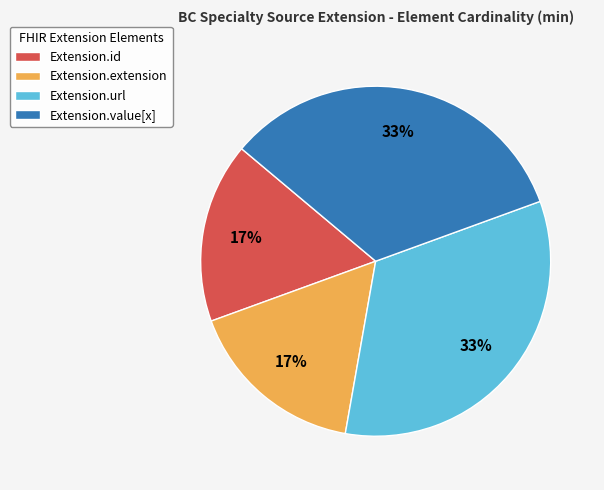

Combined, do Extension.url and Extension.value[x] account for over 50%?

Yes